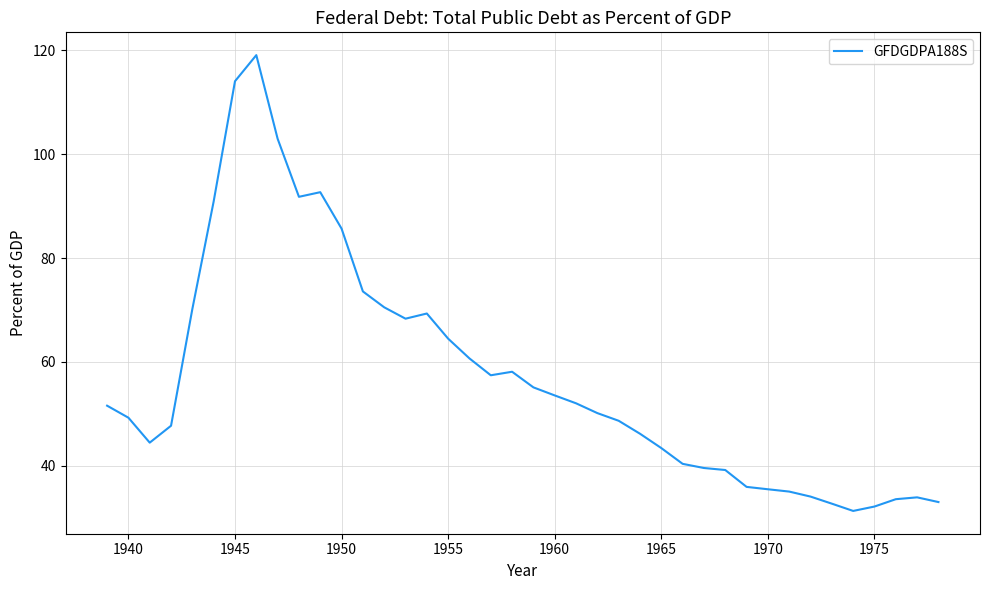

What is the maximum value shown in the chart?

119.1